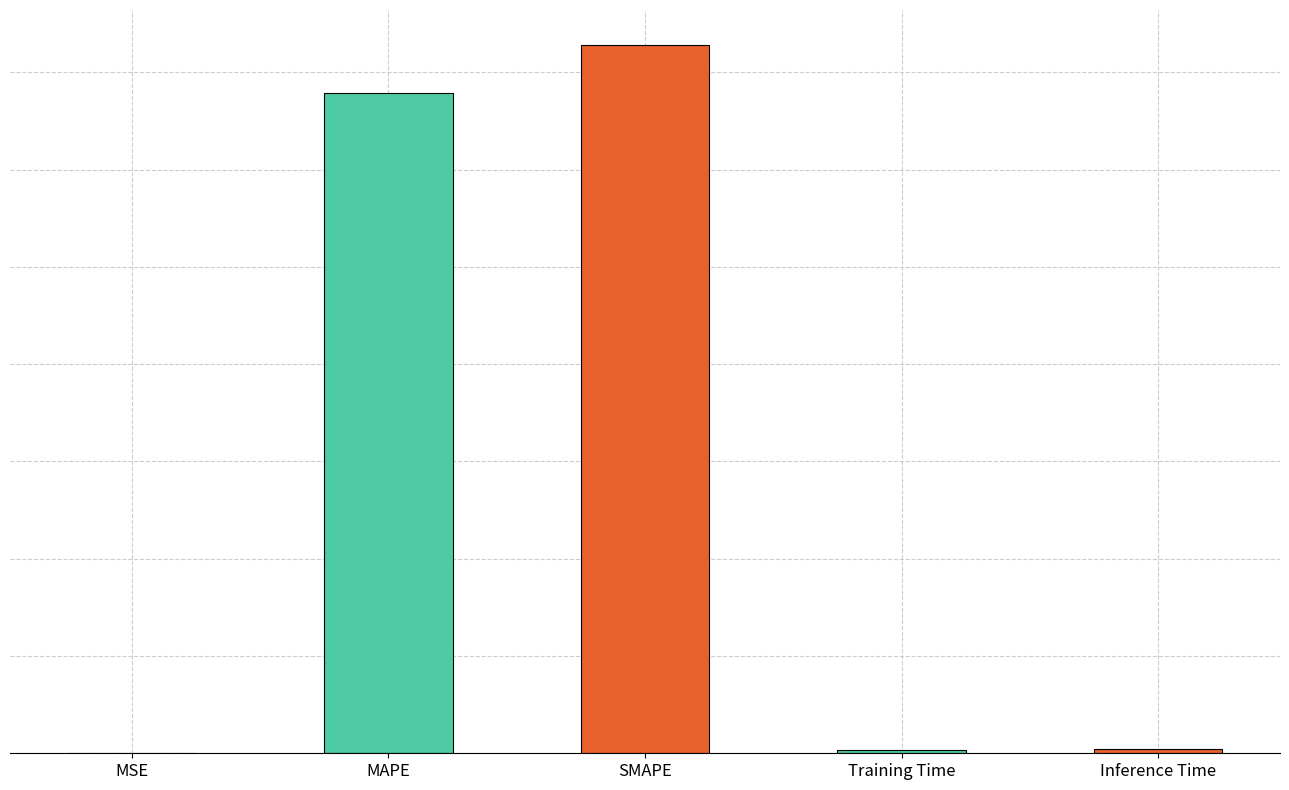

Are the bars horizontal?

No